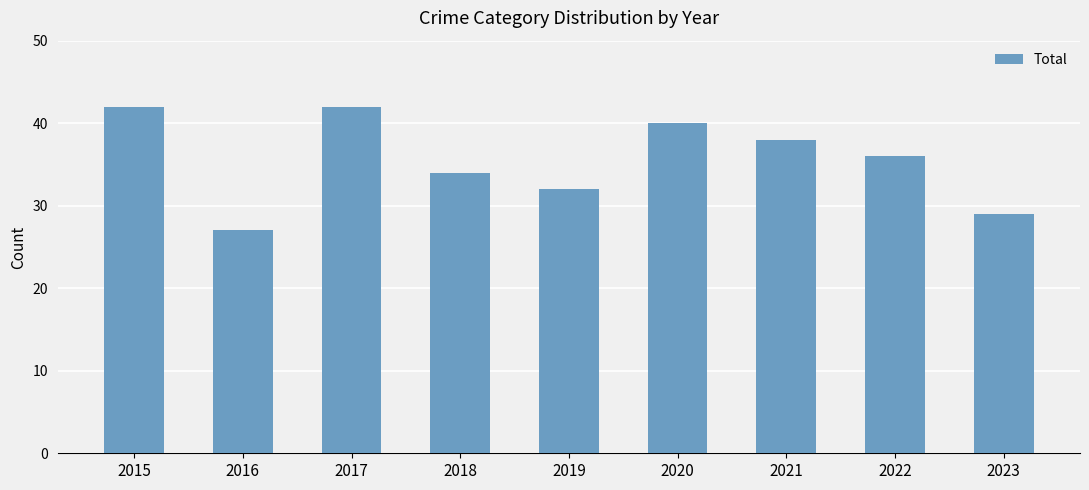

Which has a higher value, 2016 or 2023?

2023